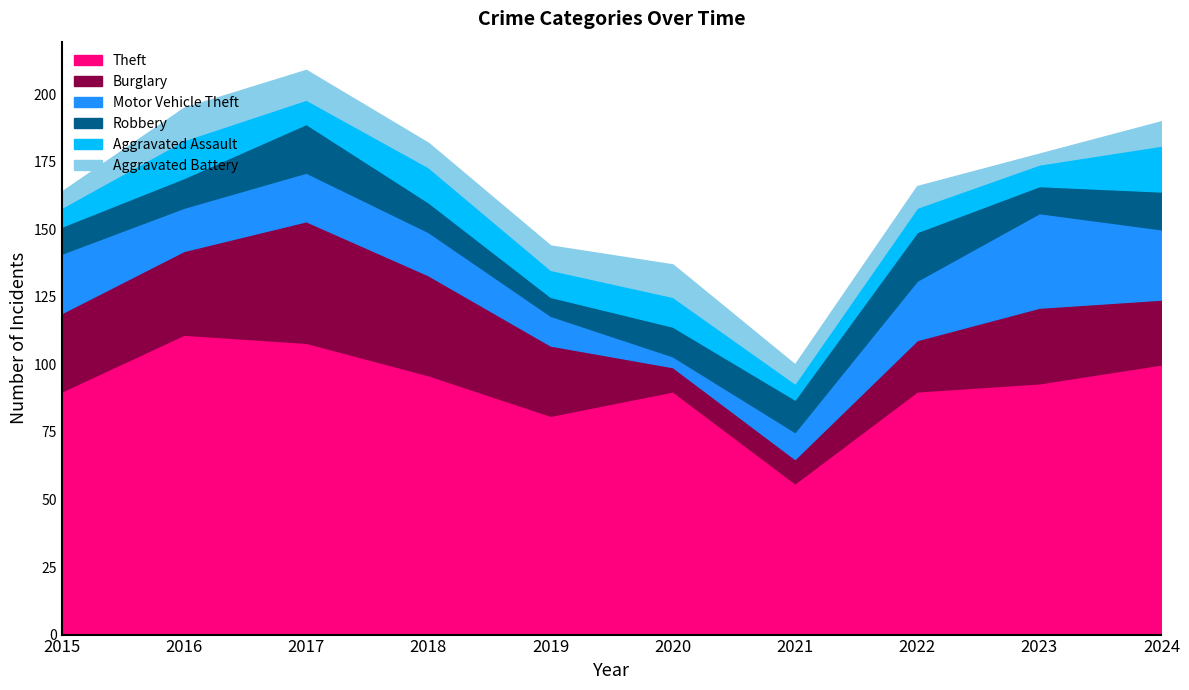

The value of Robbery at 2024 is 14. True or false?

True